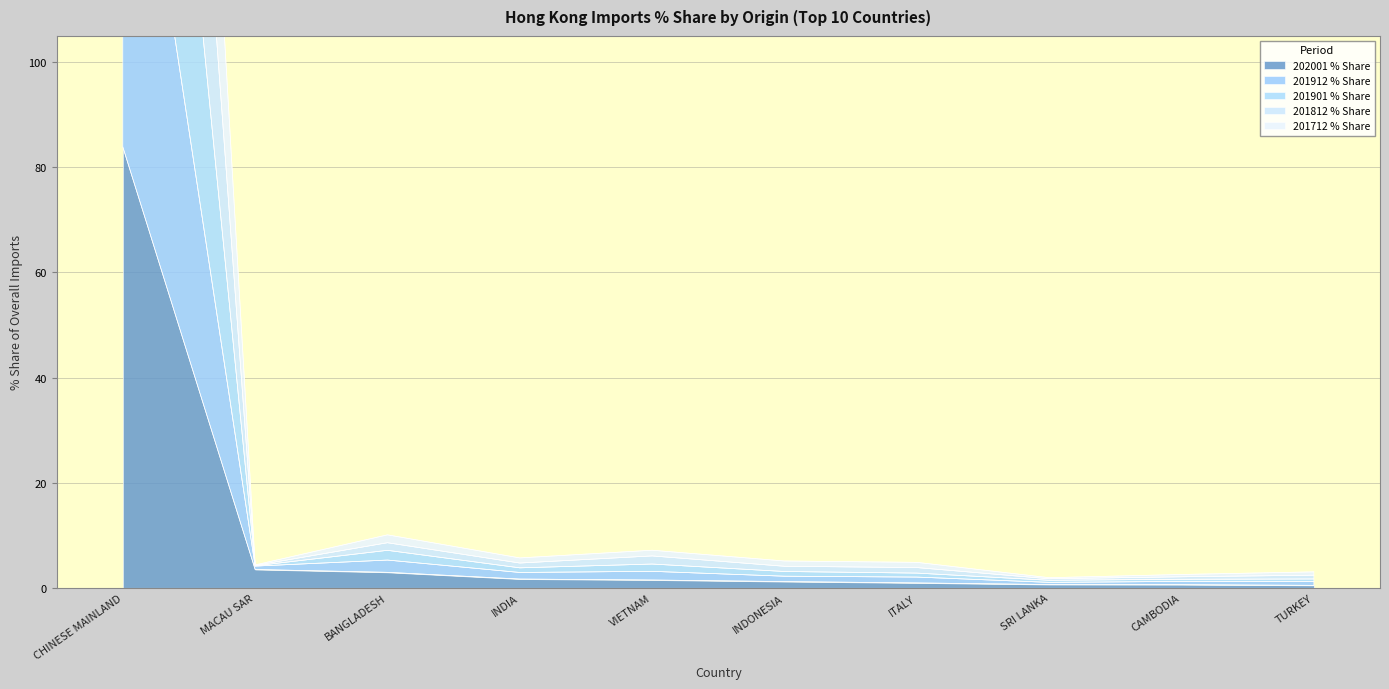

Where does the 201812 % Share series first go above 3?

CHINESE MAINLAND